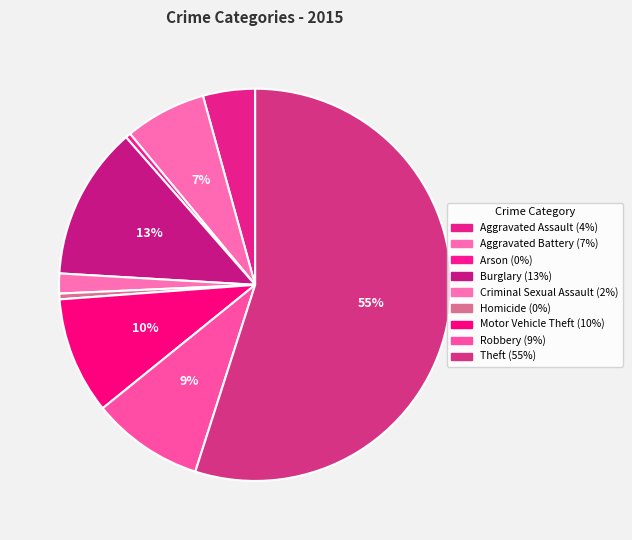

Is it true that Motor Vehicle Theft is 1% of the pie?

False